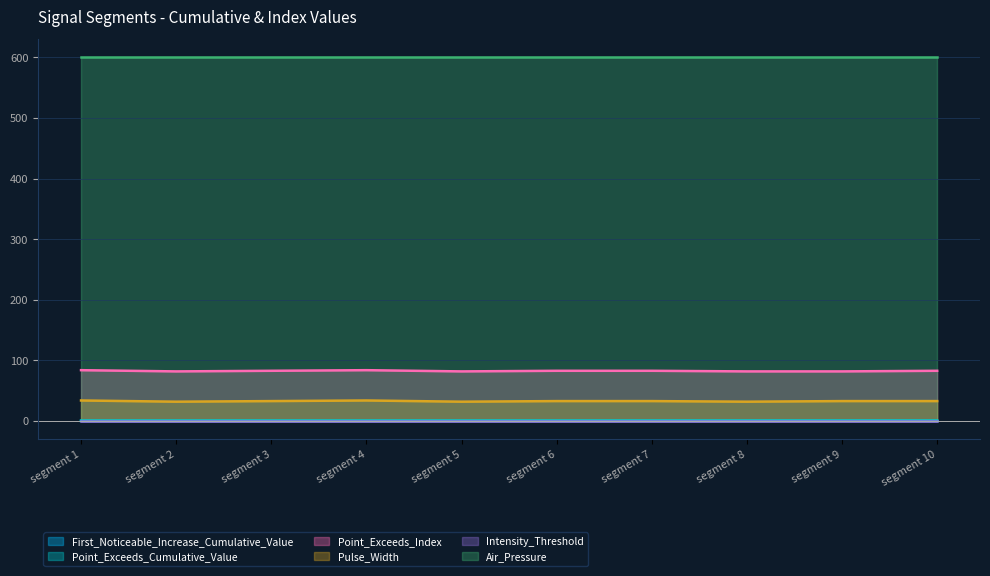

Which series has the largest total across all categories?

Air_Pressure